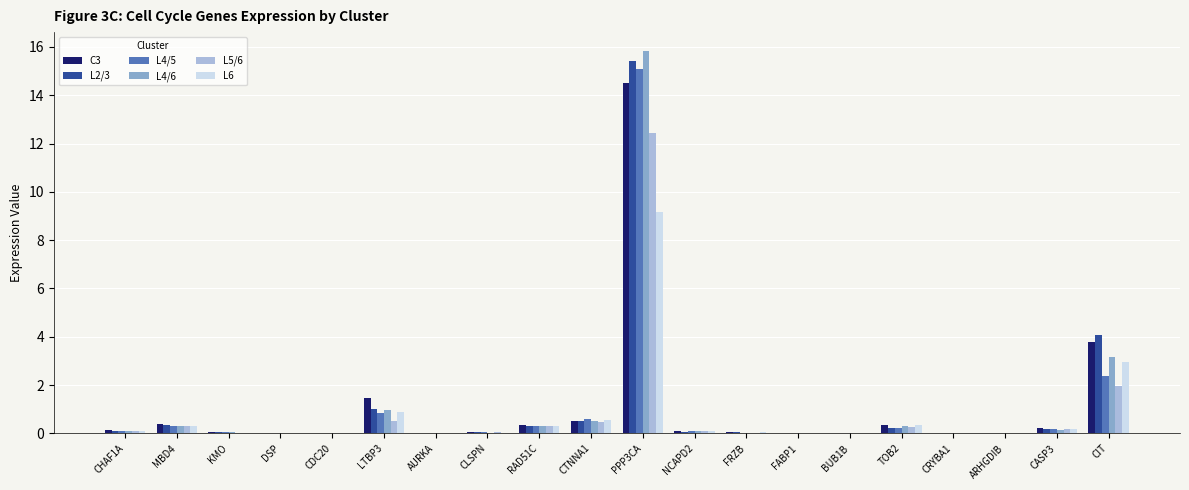

At which category is the sum across all series the highest?

PPP3CA